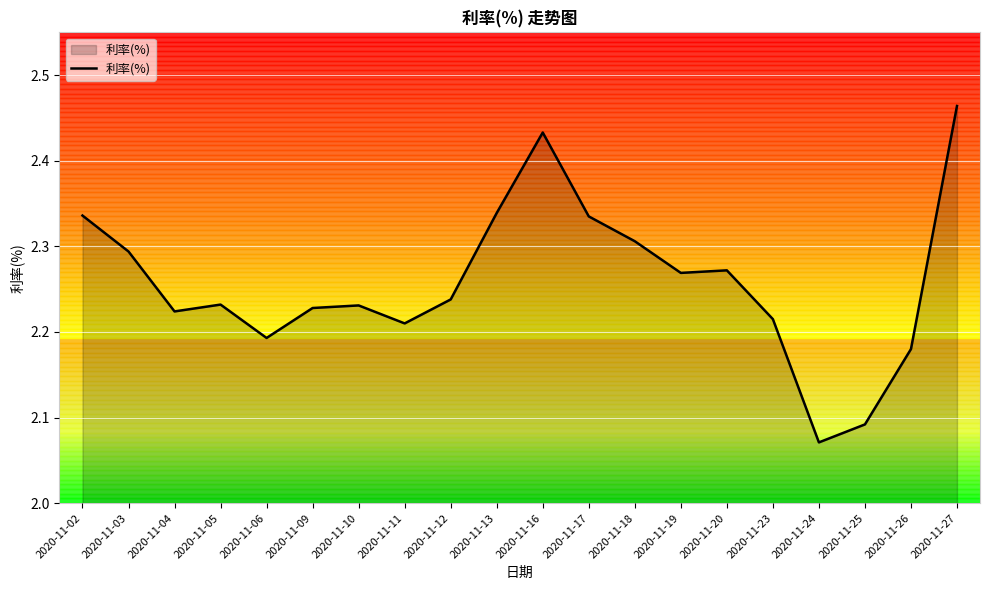

Between 2020-11-27 and 2020-11-18, which is larger?

2020-11-27